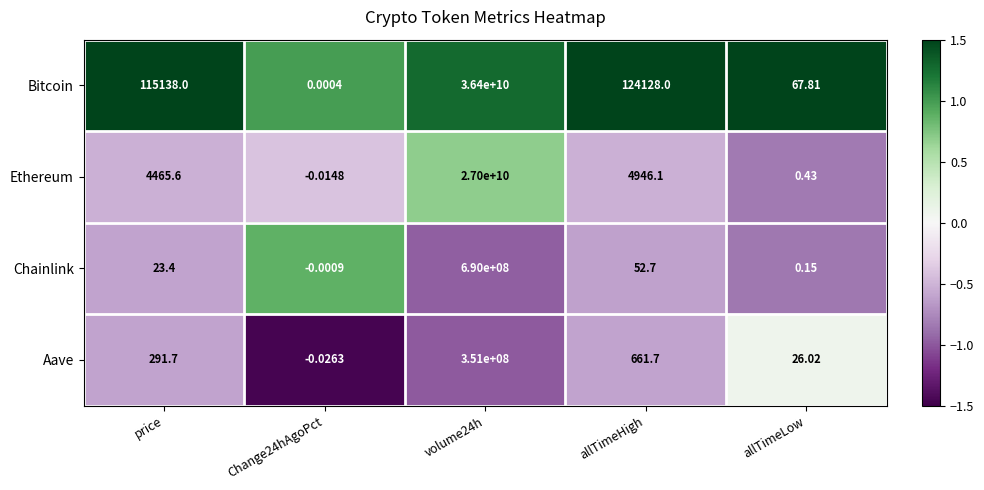

Which series has the largest range (max minus min)?

Bitcoin